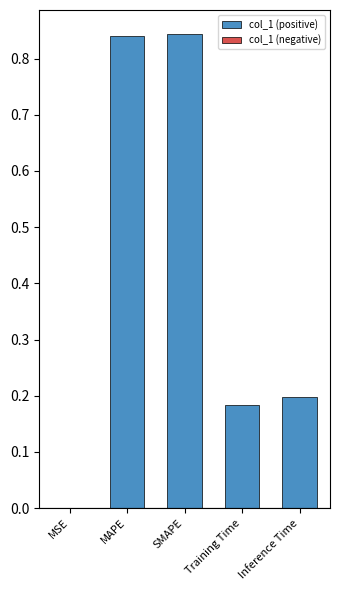

The chart shows a value of 0.0 at Training Time. True or false?

False